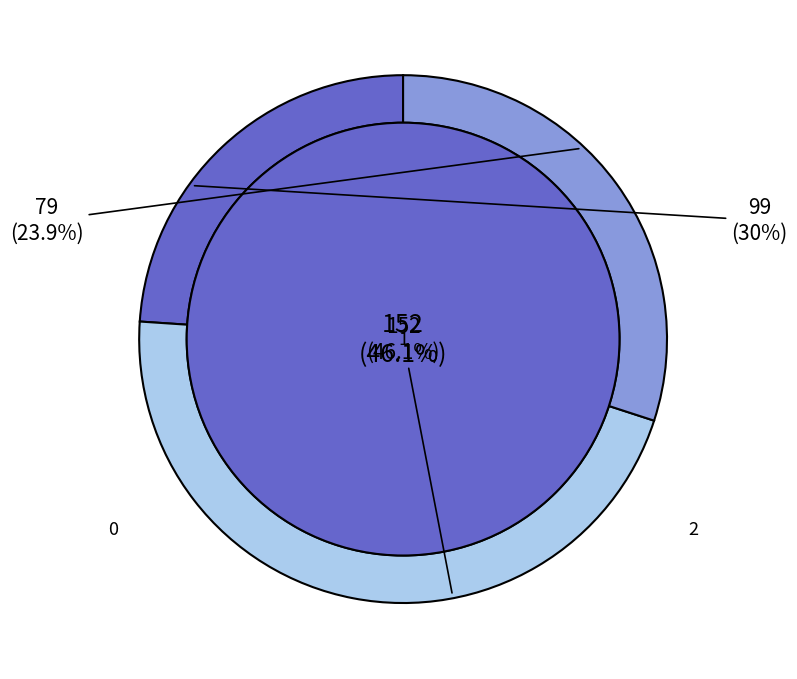

Between 1 and 0, which is larger?

1